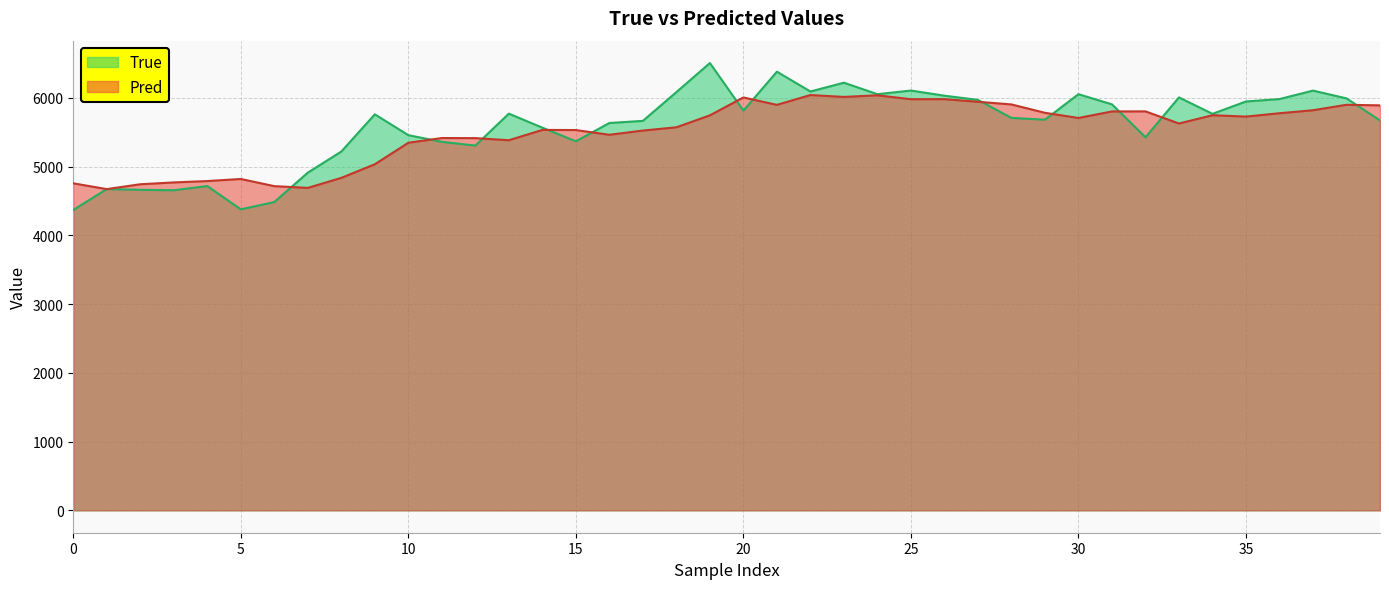

The Pred series shows 3141.6 at 0. True or false?

False